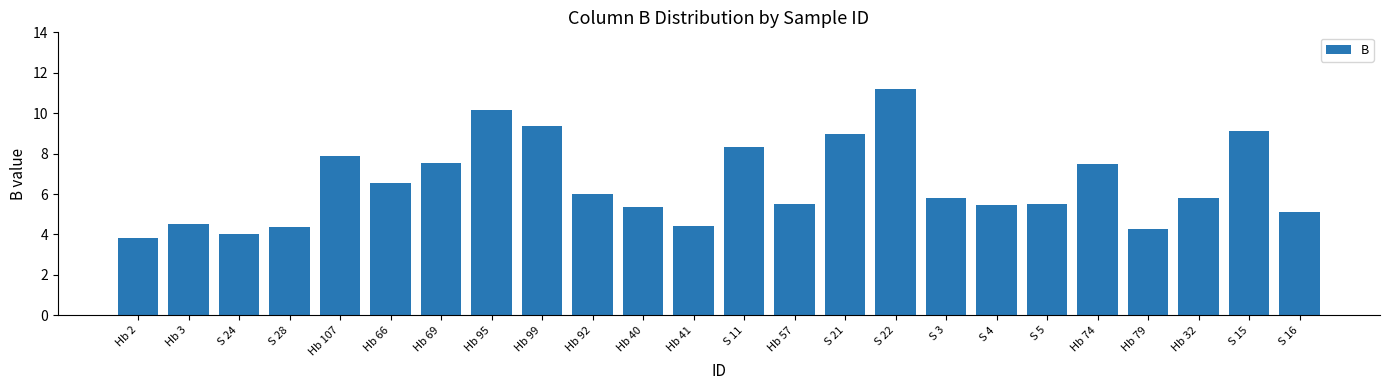

At which category does the chart reach its peak across all series?

S 22